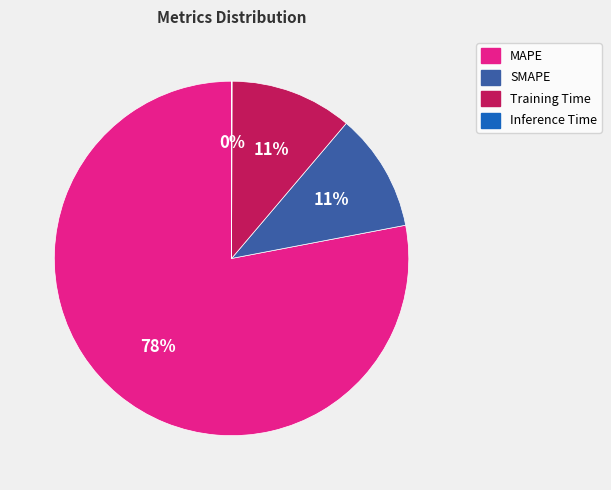

Does SMAPE represent more than half of the total?

No